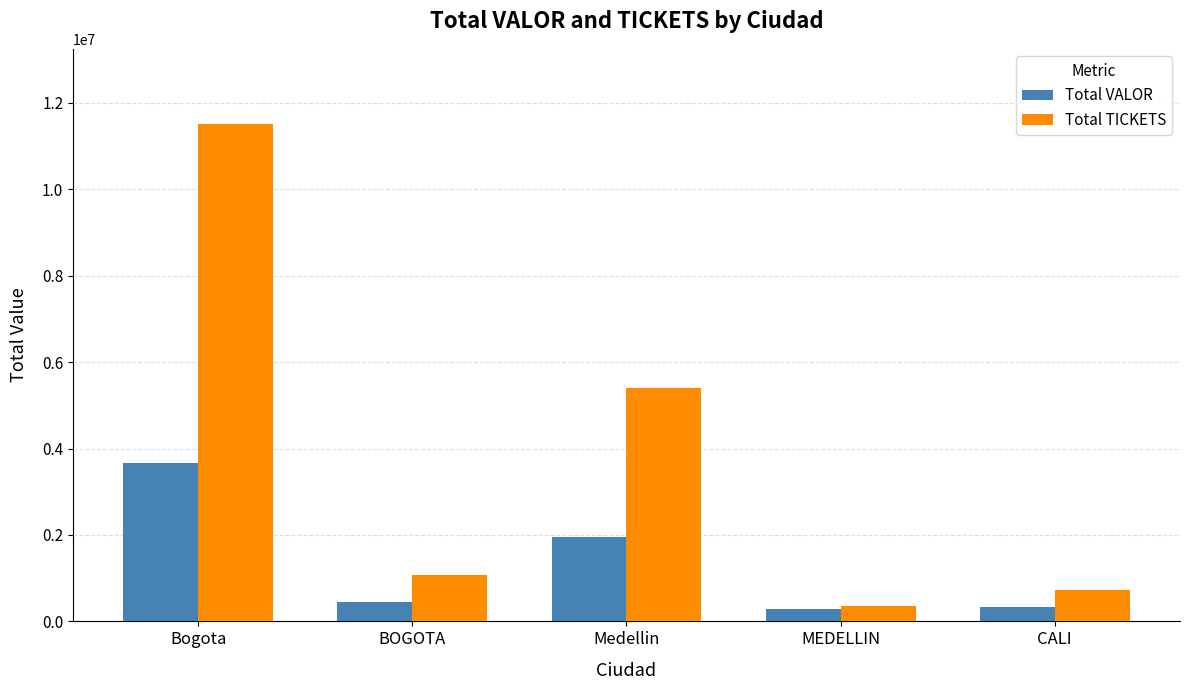

Where is Total TICKETS nearest to the value 5939633?

Medellin